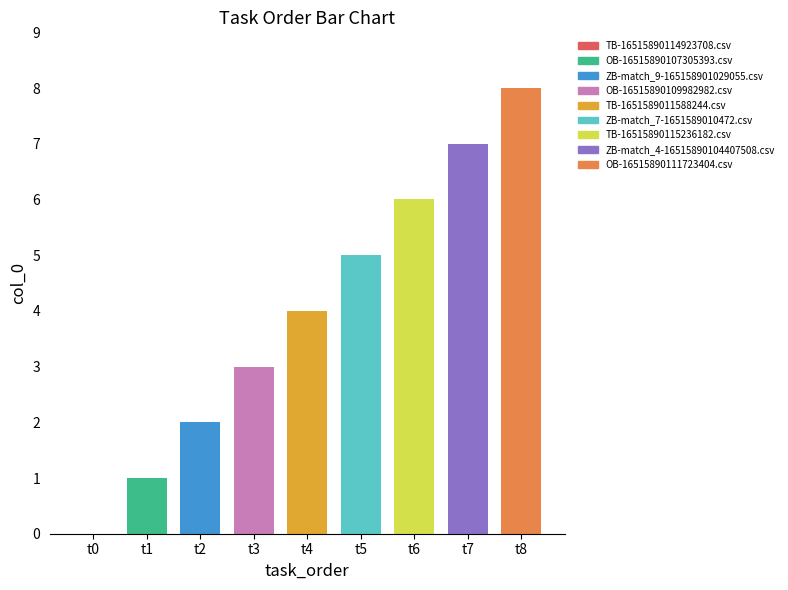

What is the sum of all values?

36